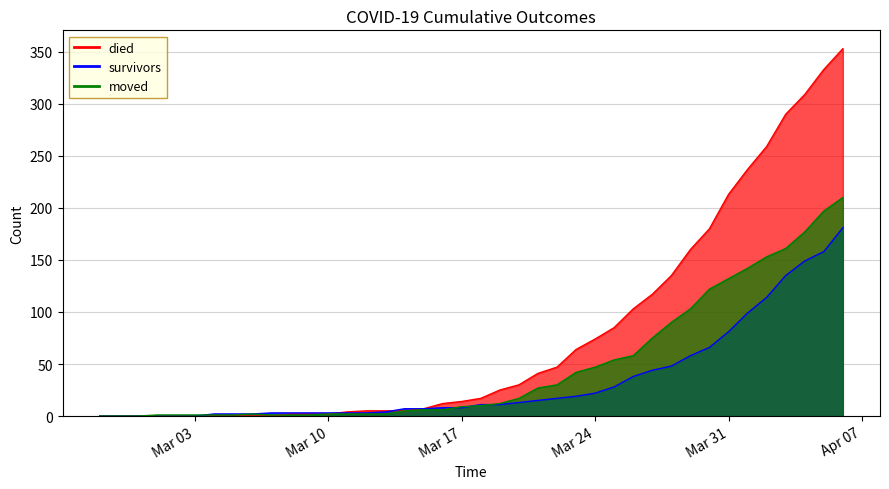

List the series in order of their overall mean, highest first.

died, moved, survivors